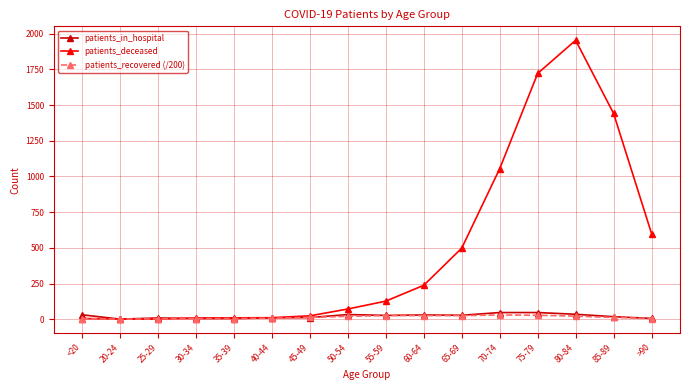

What are all the series names shown in the legend?

patients_in_hospital, patients_deceased, patients_recovered (/200)